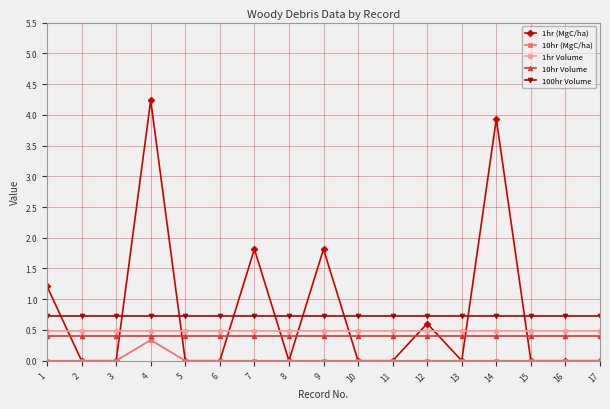

True or false: 100hr Volume and 1hr Volume intersect in this chart.

False